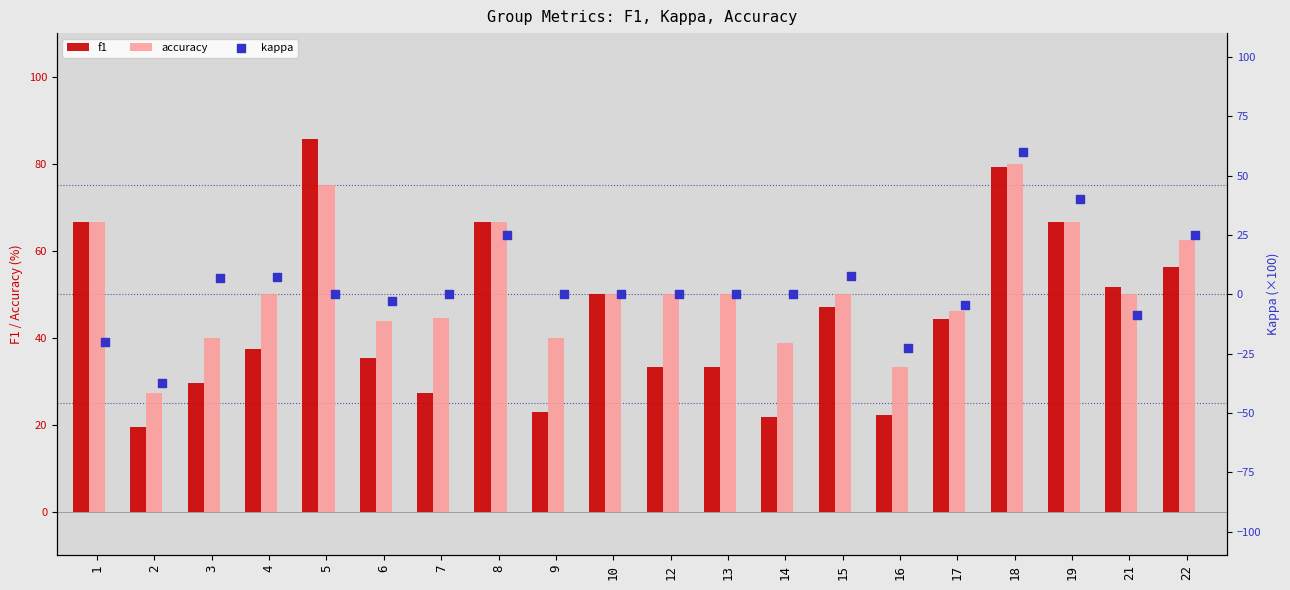

Which series contains the highest Y value?

f1